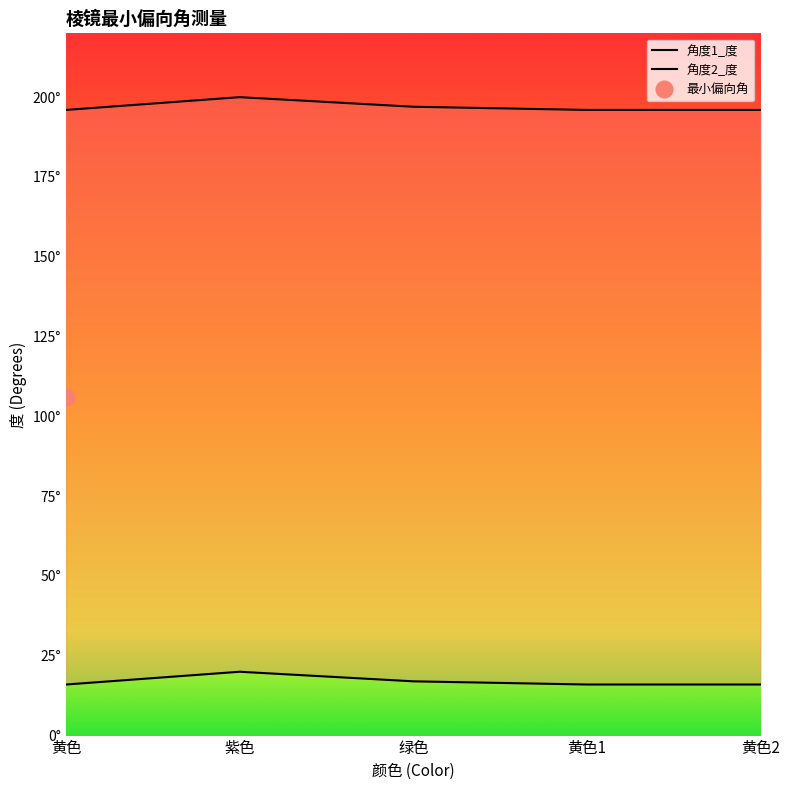

True or false: 角度1_度 and 角度2_度 intersect in this chart.

False